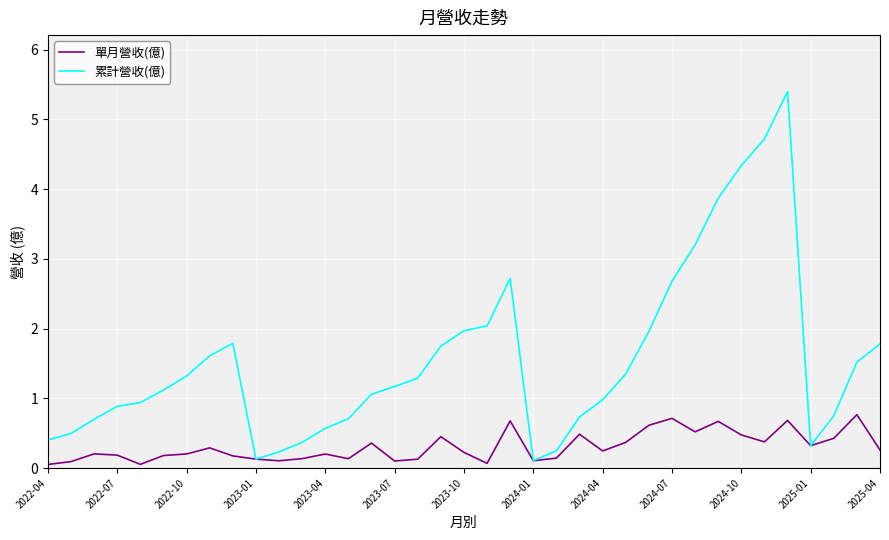

How many lines are shown in the chart?

2